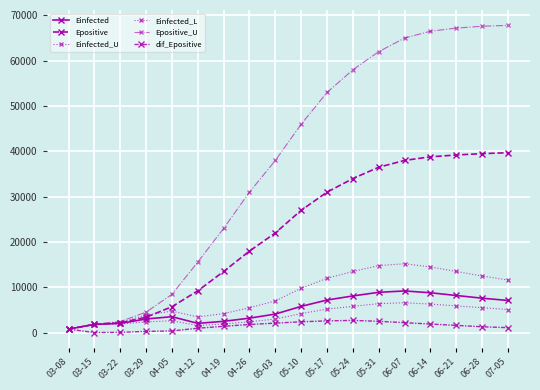

How many data points does each series have?

18